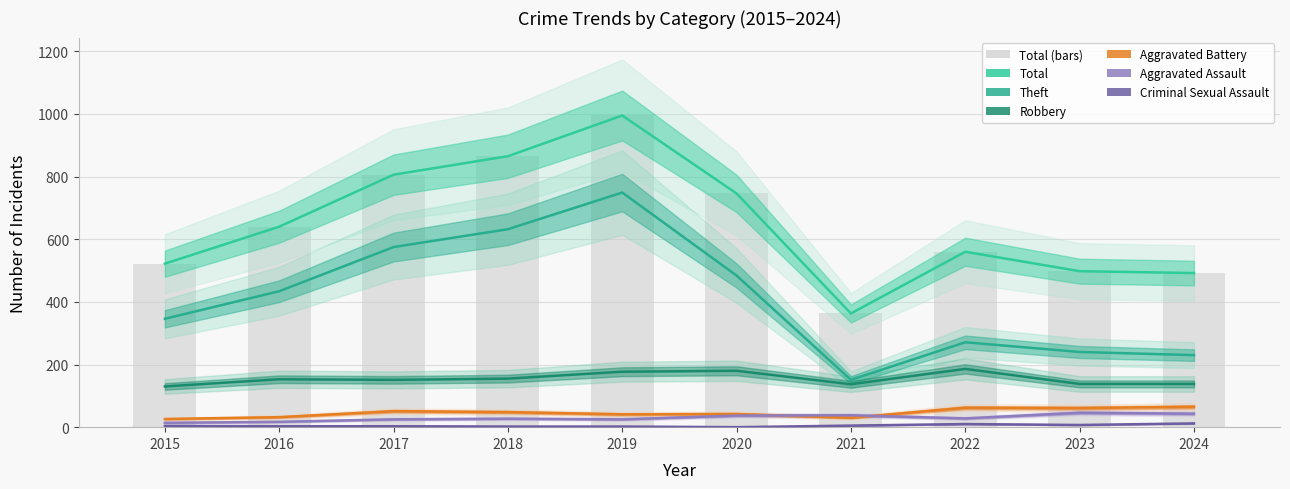

At how many categories does at least one series exceed 401?

9